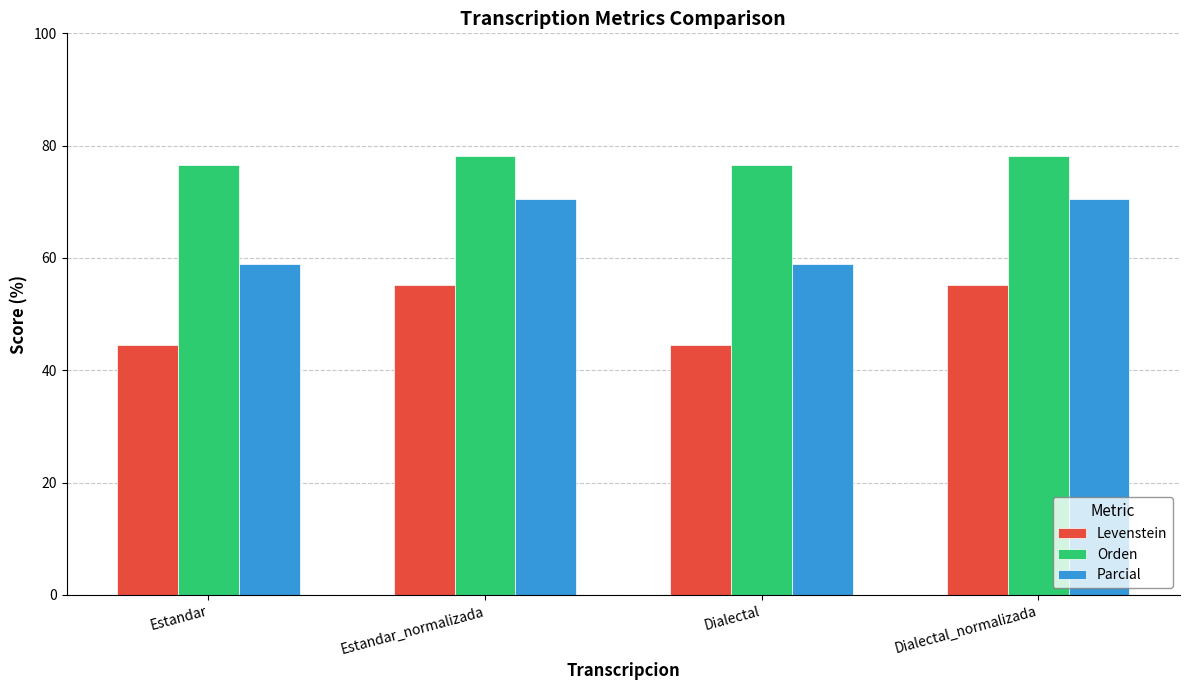

What is the label of the 1st bar from the left?

Estandar